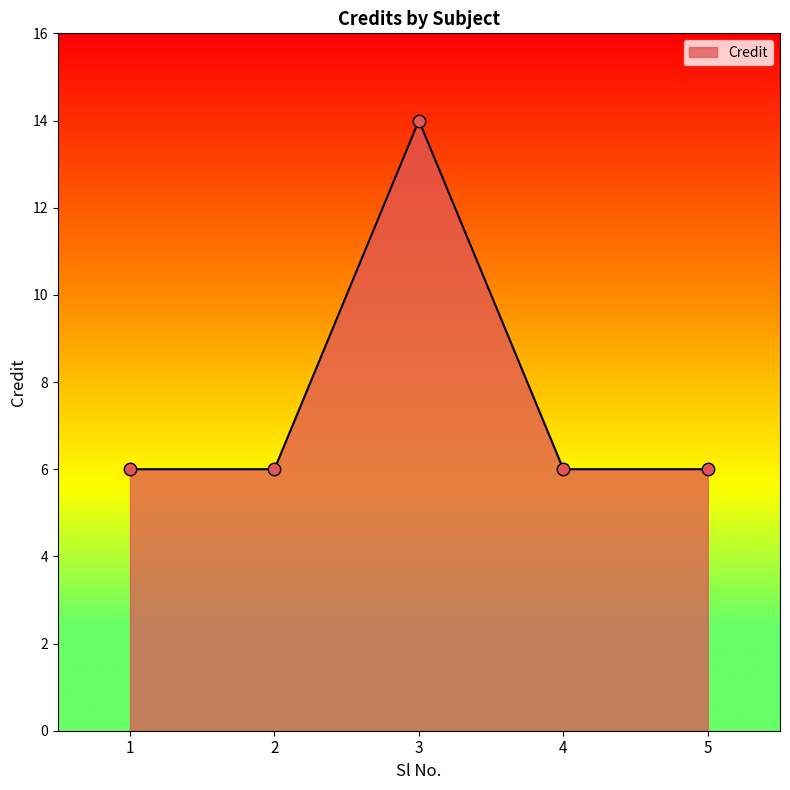

Which has a higher value, 3 or 5?

3